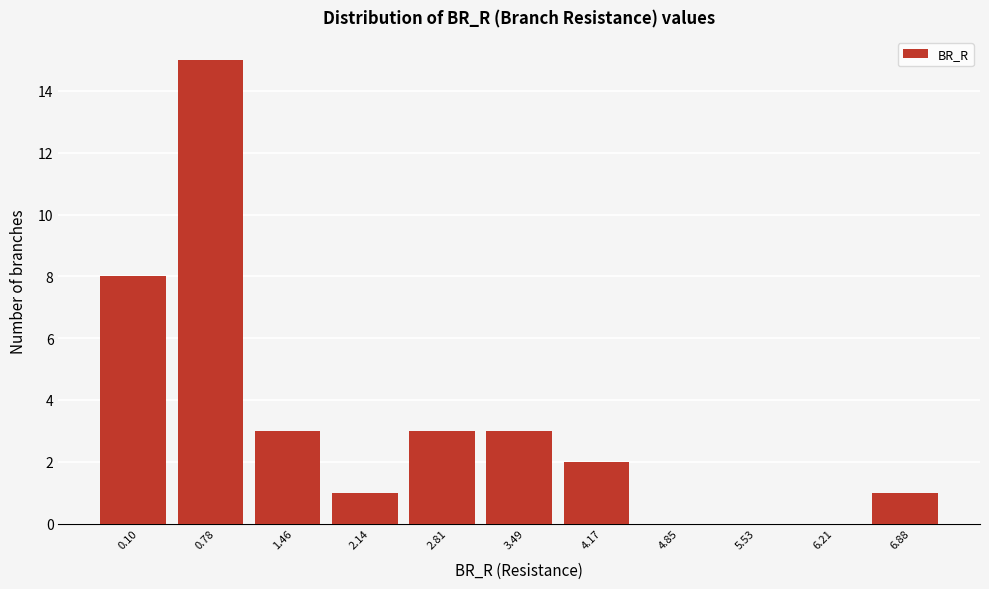

Reading left to right, what are all the values shown in this chart?

0.10=8	0.78=15	1.46=3	2.14=1	2.81=3	3.49=3	4.17=2	4.85=0	5.53=0	6.21=0	6.88=1